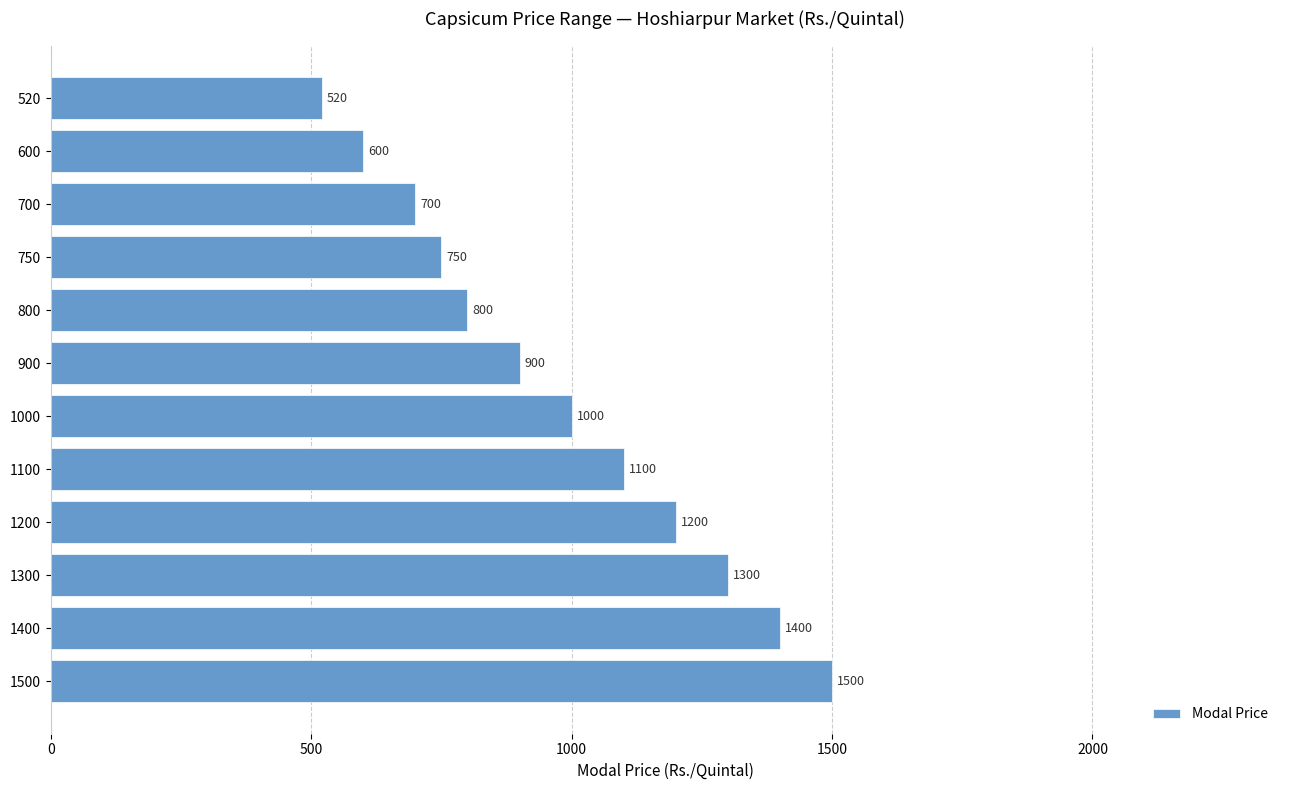

Approximately how many times larger is the value at 520 compared to 1400?

0.4